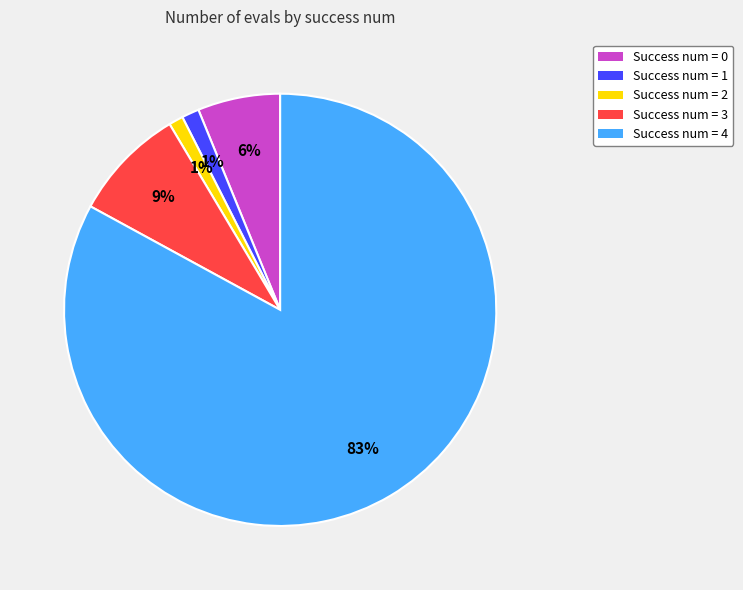

How many slices are in this pie chart?

5